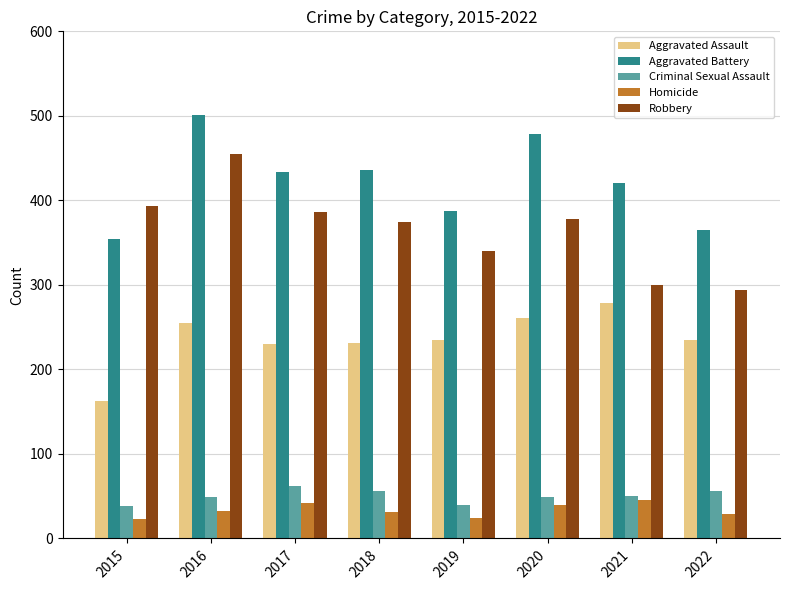

What is the maximum value for Aggravated Battery?

501